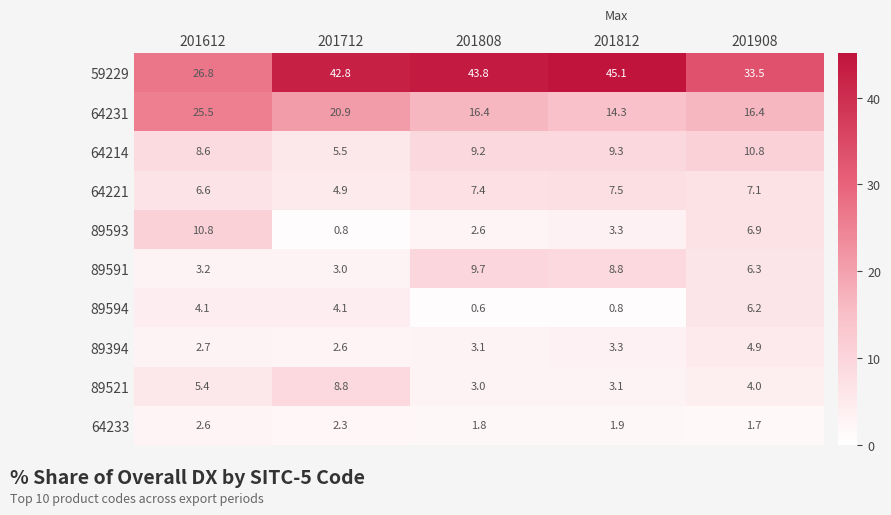

At 201808, list the series in order from largest to smallest.

59229, 64231, 89591, 64214, 64221, 89394, 89521, 89593, 64233, 89594